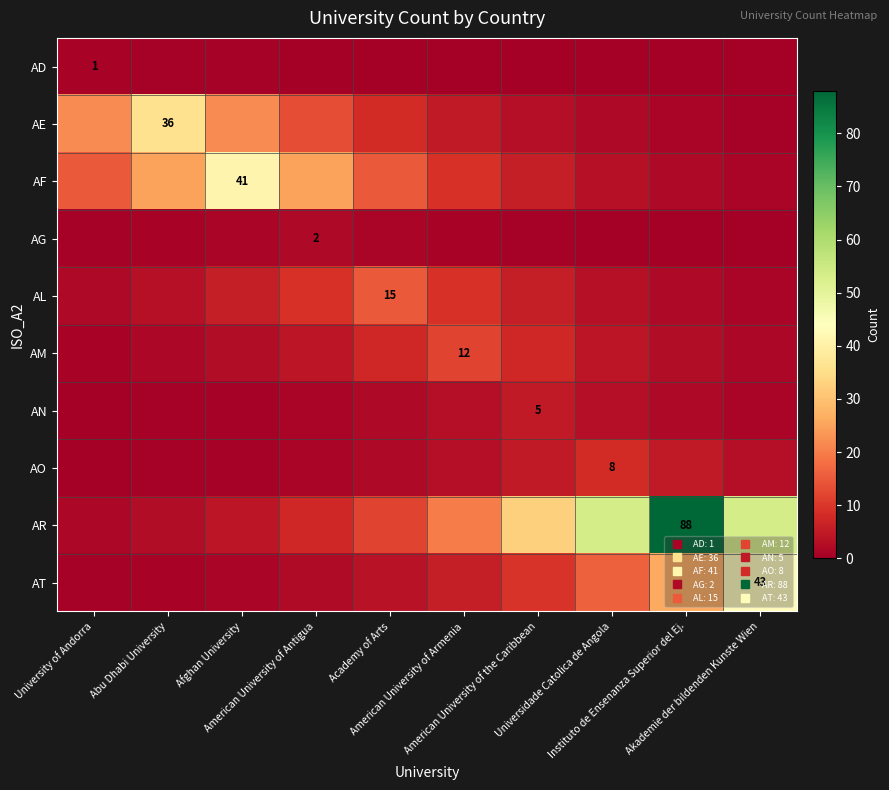

Is it true that AM equals 0.3 at Akademie der bildenden Kunste Wien?

False